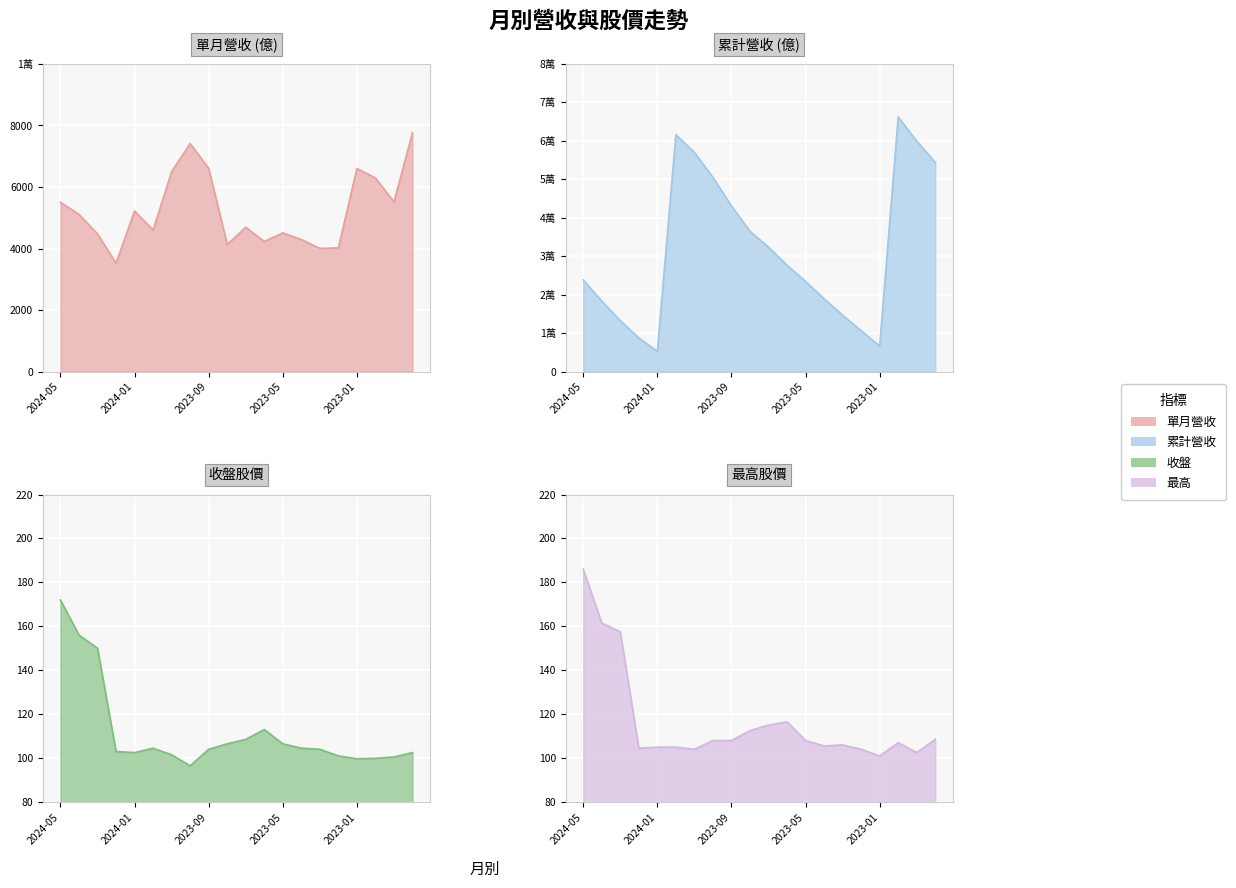

Count the number of categories in the chart.

20